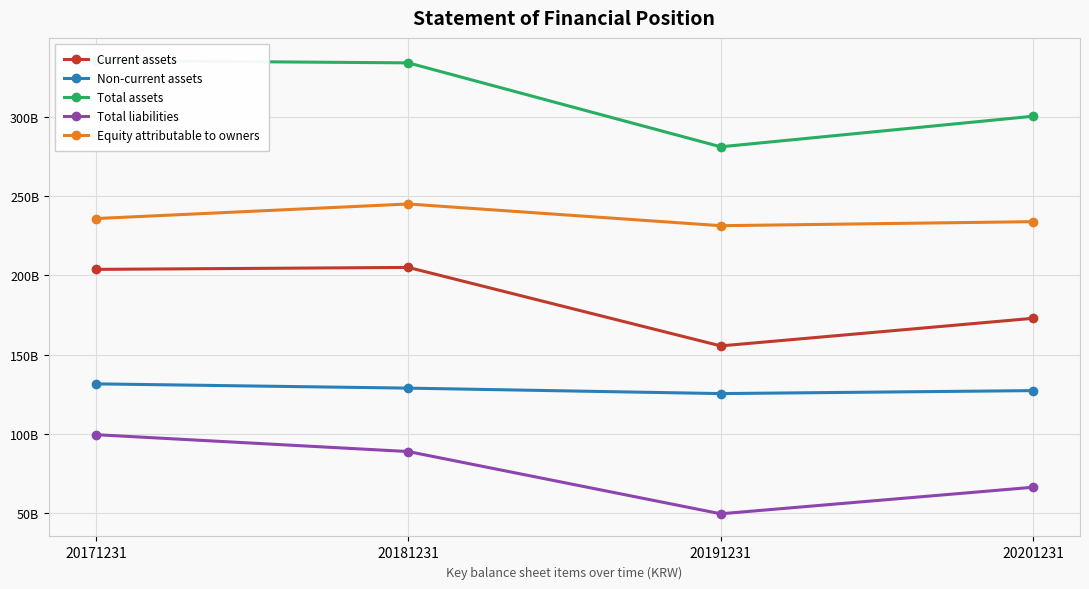

True or false: Current assets and Non-current assets intersect in this chart.

False